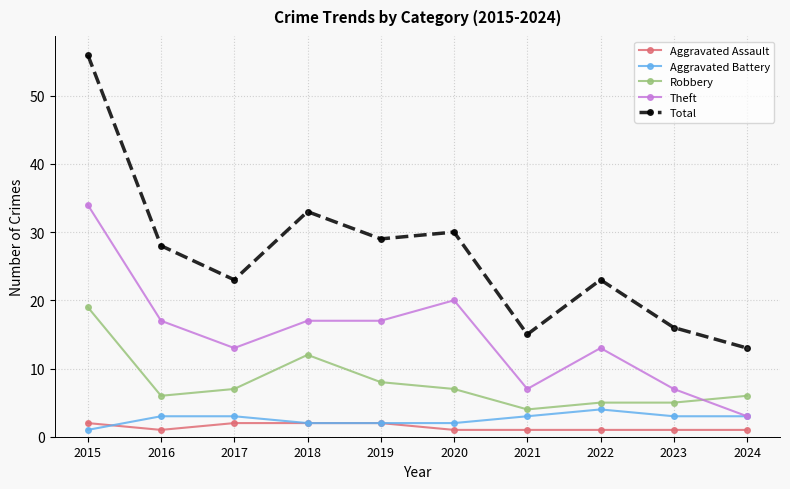

What is the greatest value displayed?

56